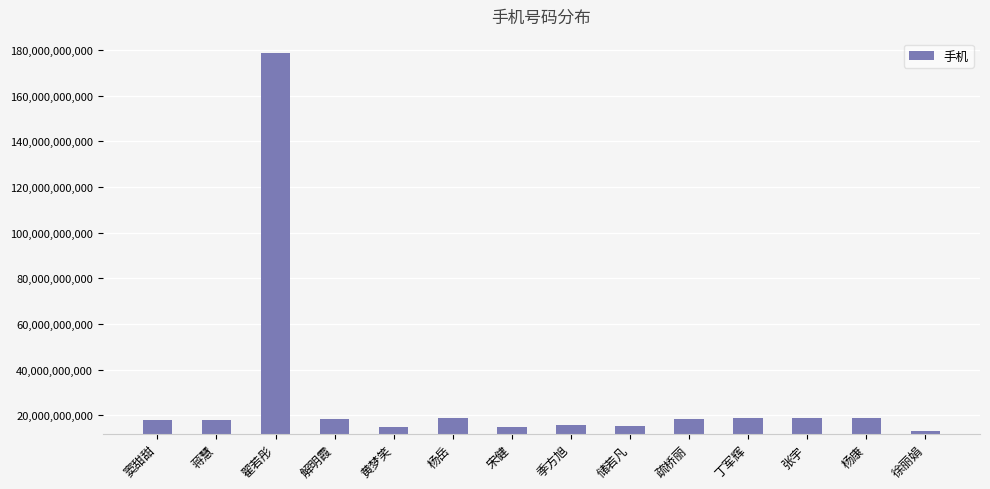

Which category has the highest value across all series?

翟若彤